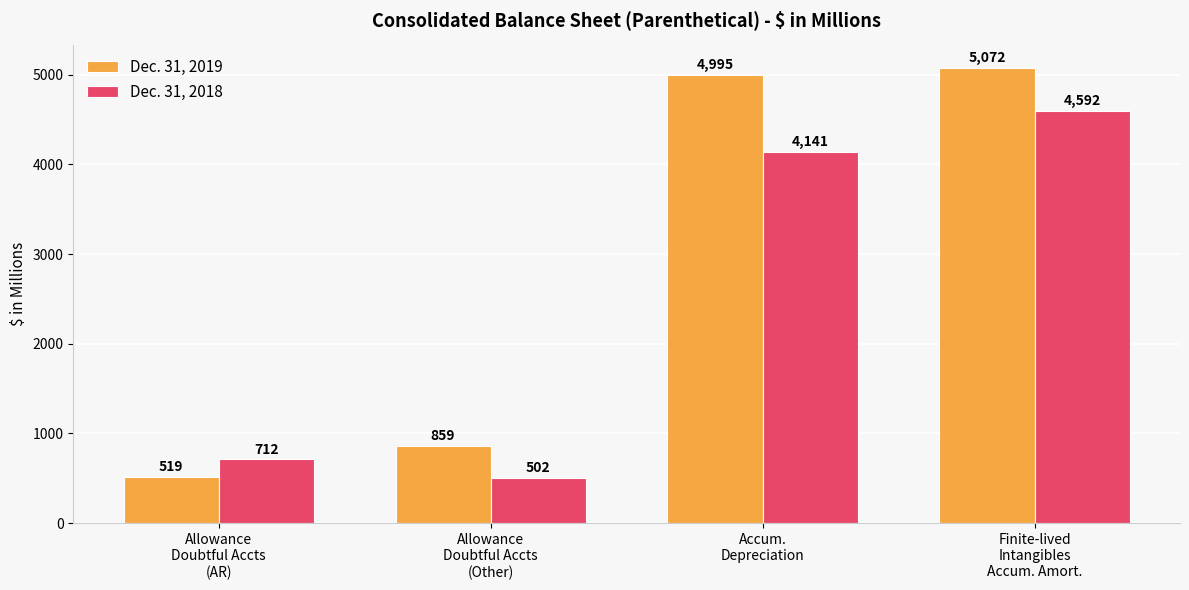

Which series changed the most between Allowance
Doubtful Accts
(AR) and Allowance
Doubtful Accts
(Other)?

Dec. 31, 2019